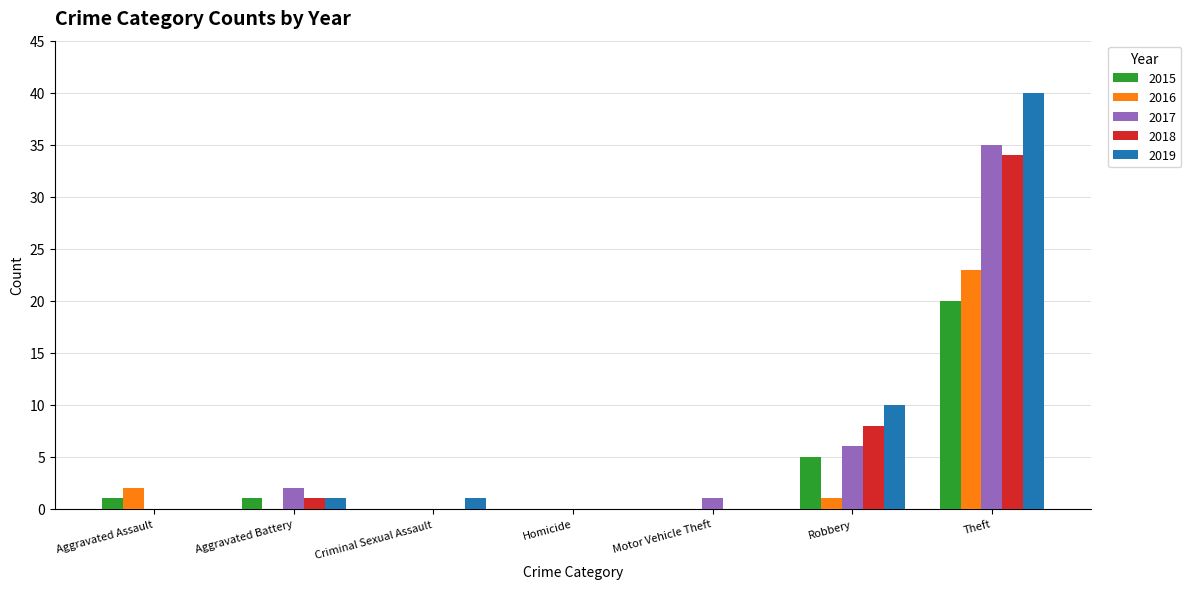

Which series has the largest range (max minus min)?

2019